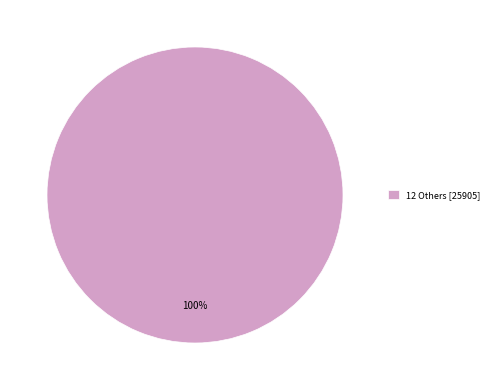

The 12 Others [25905] slice represents 100% of the pie. True or false?

True